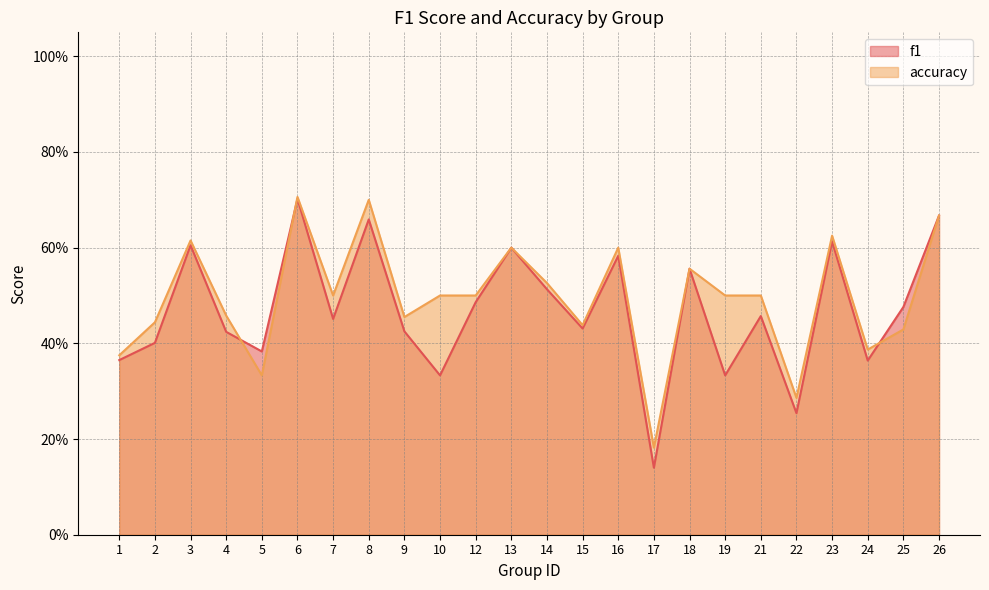

Does the chart have visible grid lines?

Yes